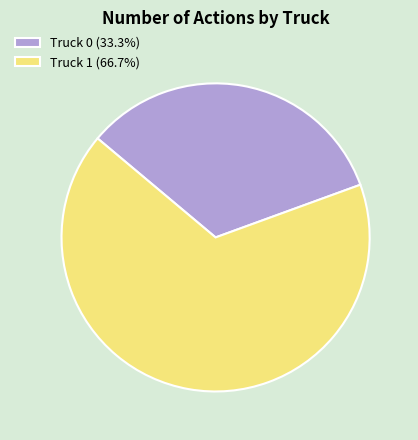

Approximately how many times larger is the value at Truck 1 (66.7%) compared to Truck 0 (33.3%)?

2.0